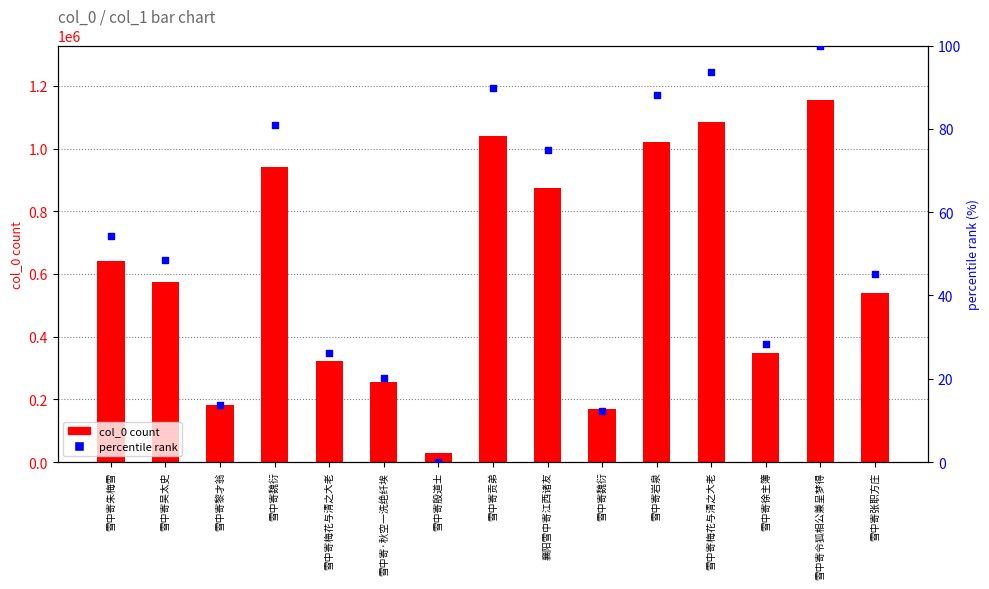

Which series contains the highest Y value?

col_0 count